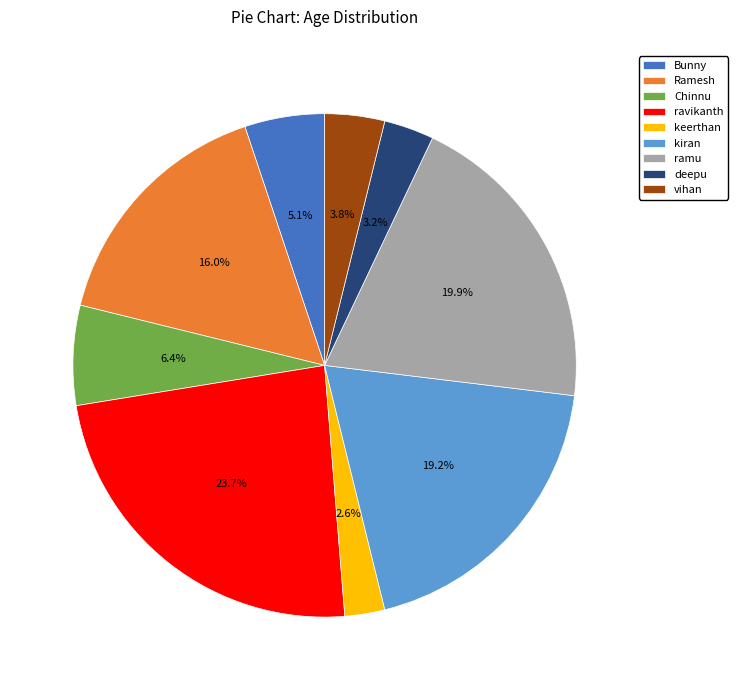

Which slice is the largest?

ravikanth